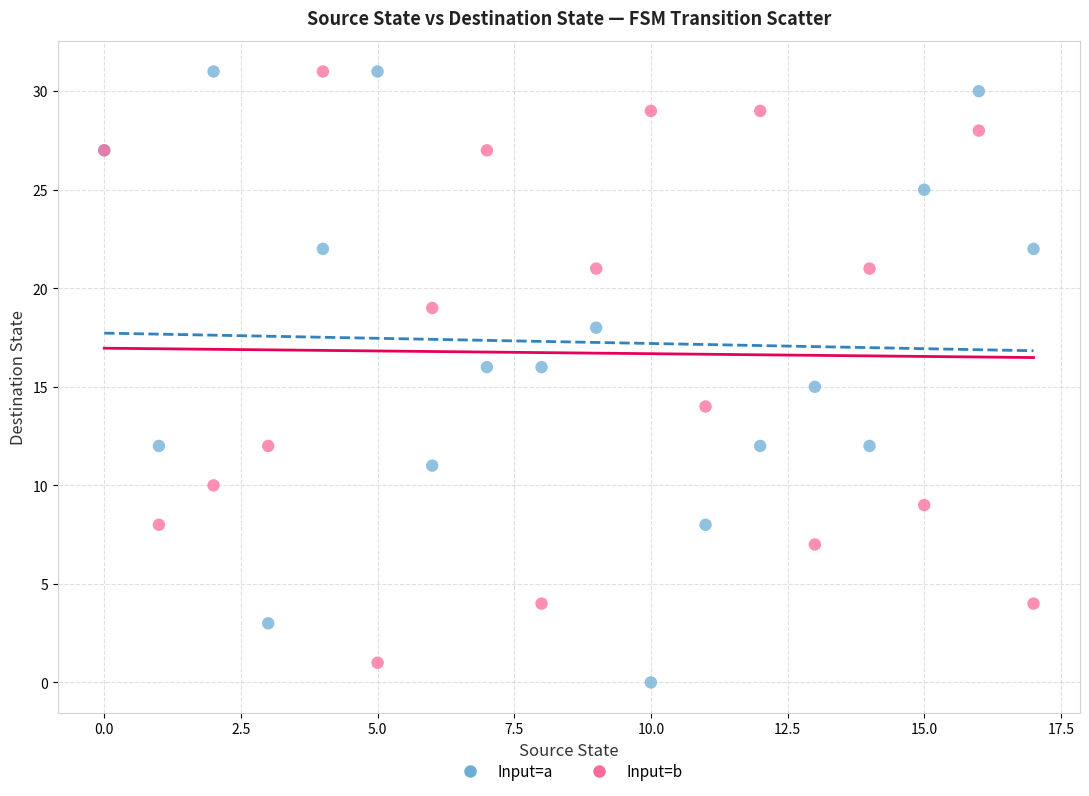

What are all the series names shown in the legend?

Input=a, Input=b